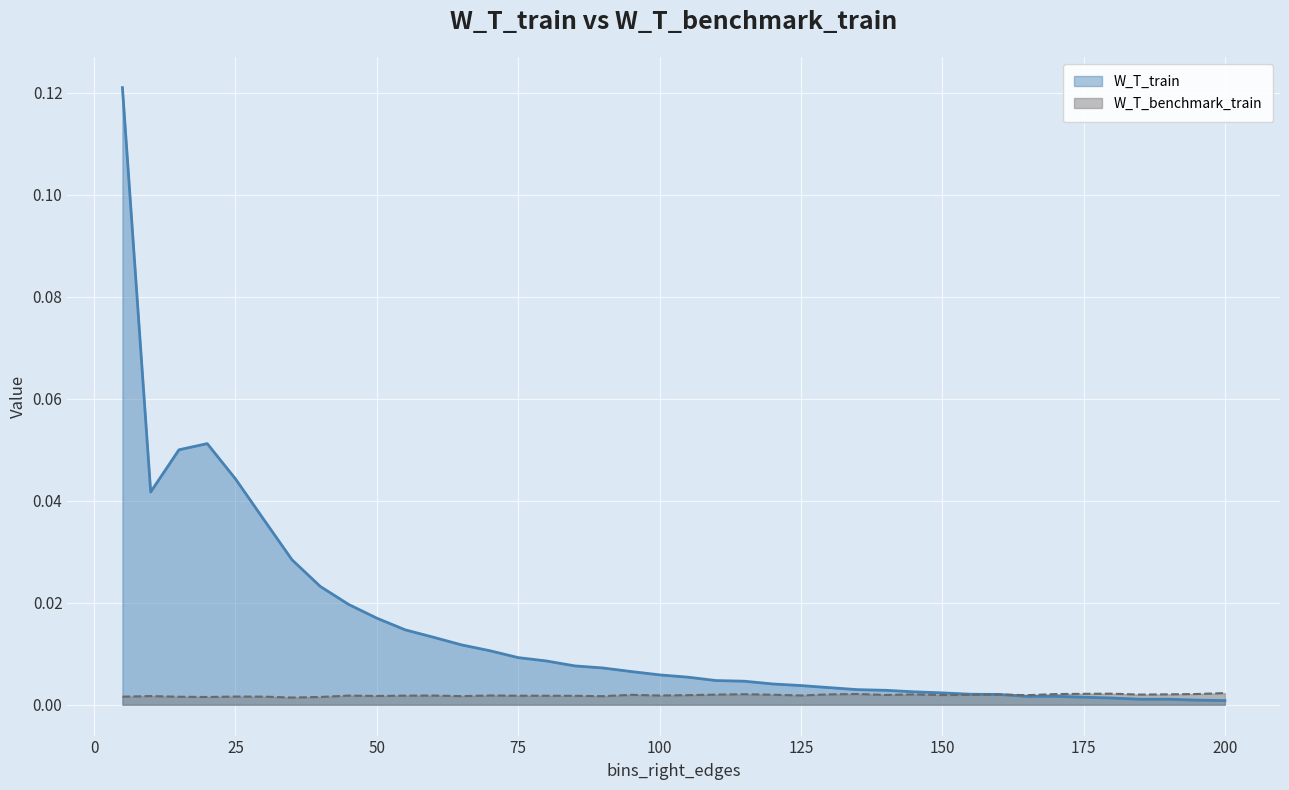

How many lines are shown in the chart?

2